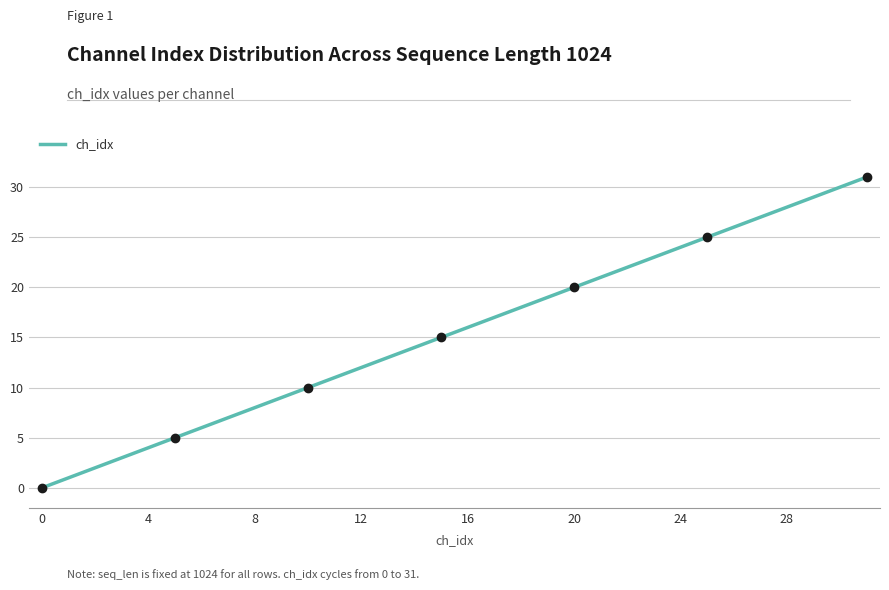

What is the greatest value displayed?

31